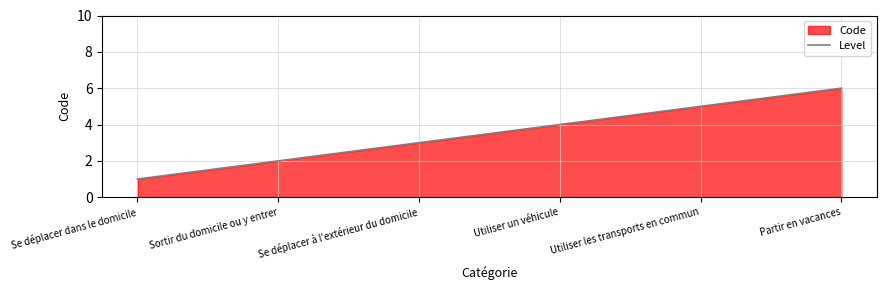

Where does the data first go above 4?

Utiliser les transports en commun